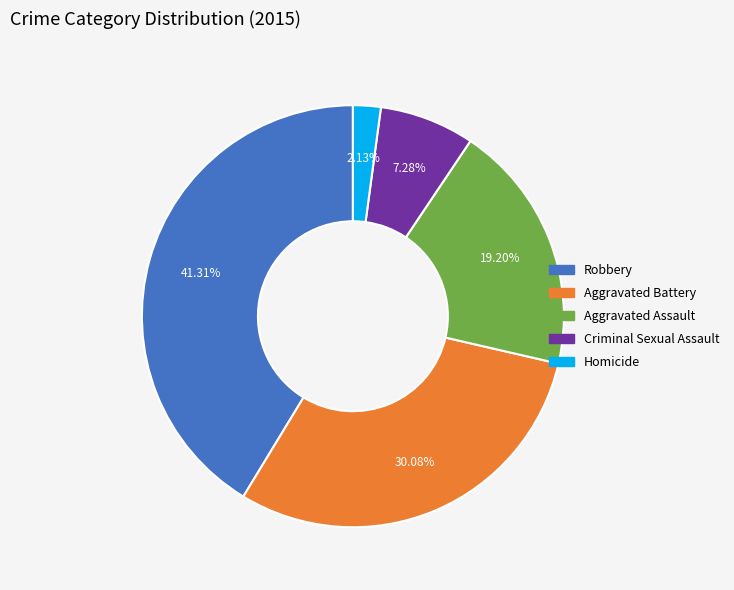

The Aggravated Assault slice represents 19% of the pie. True or false?

True